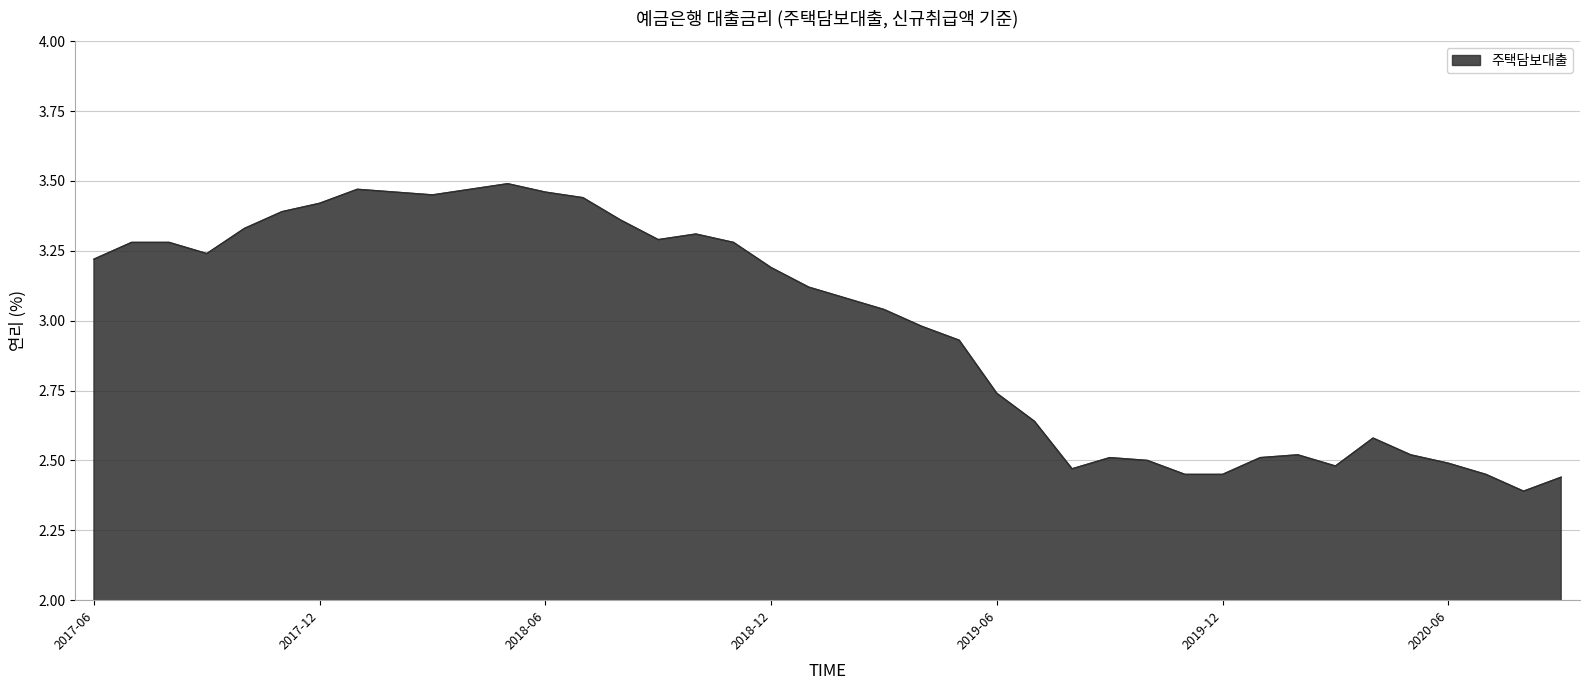

What is the difference between the maximum and minimum values?

1.1